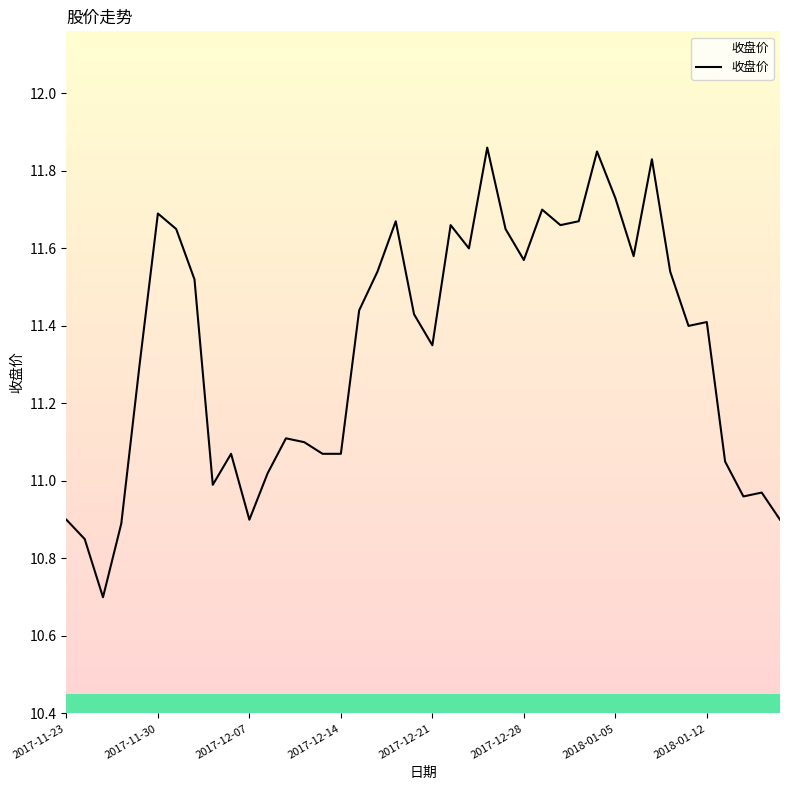

What is the minimum value shown in the chart?

10.7